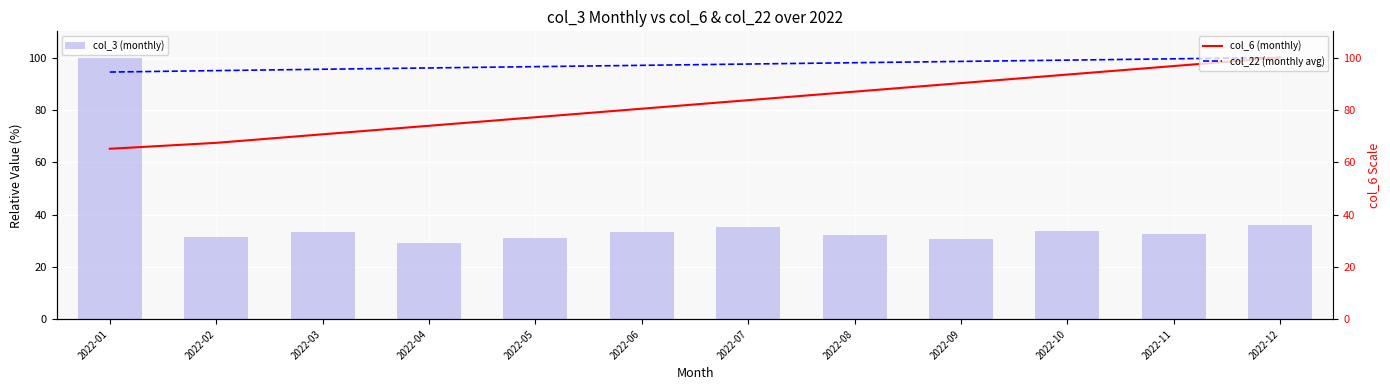

Rank the categories by col_3 (monthly) value from highest to lowest.

2022-01, 2022-12, 2022-07, 2022-10, 2022-03, 2022-06, 2022-11, 2022-08, 2022-02, 2022-05, 2022-09, 2022-04